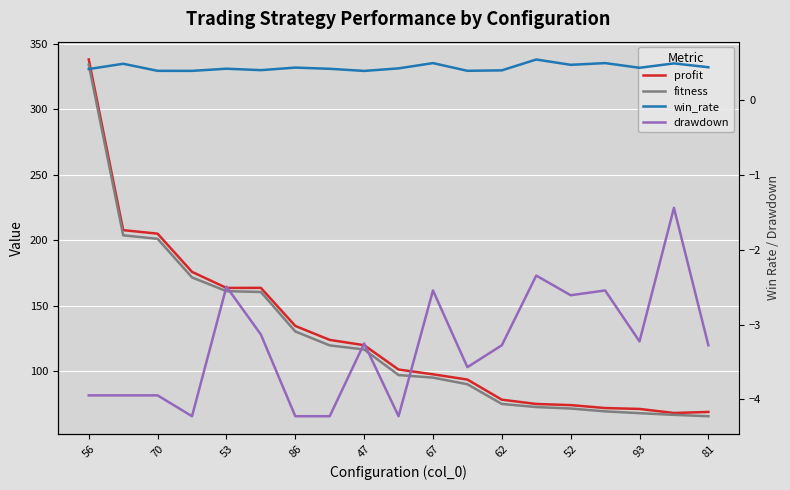

True or false: fitness has more than 2 points higher than both neighbors.

False